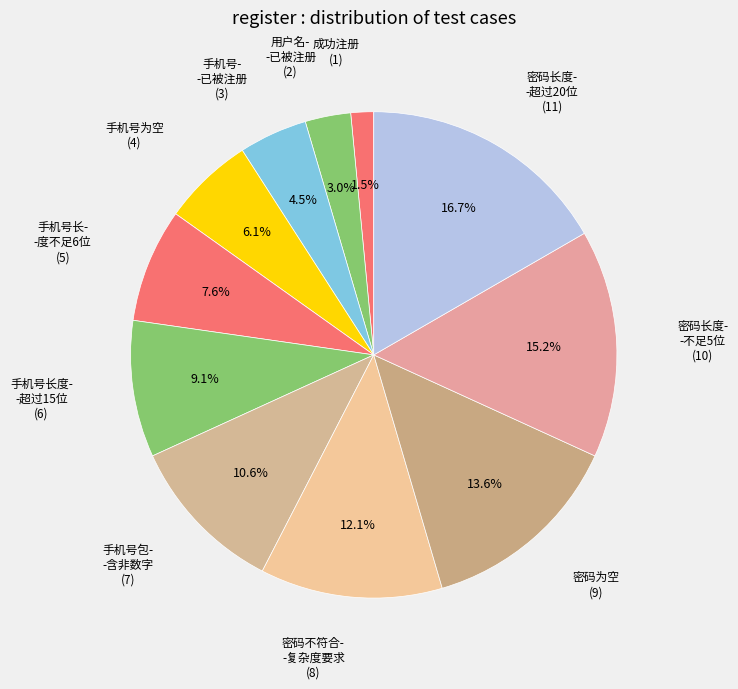

Is there a majority slice in this chart?

No